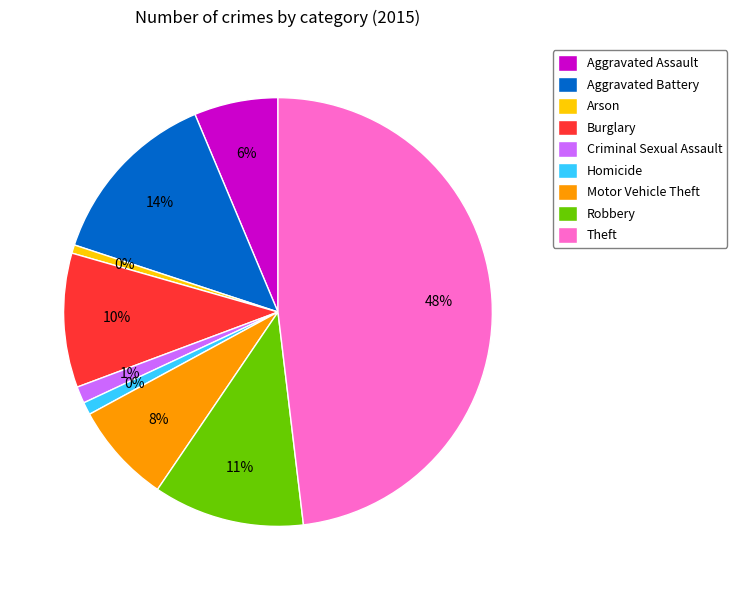

How many segments does this pie chart have?

9